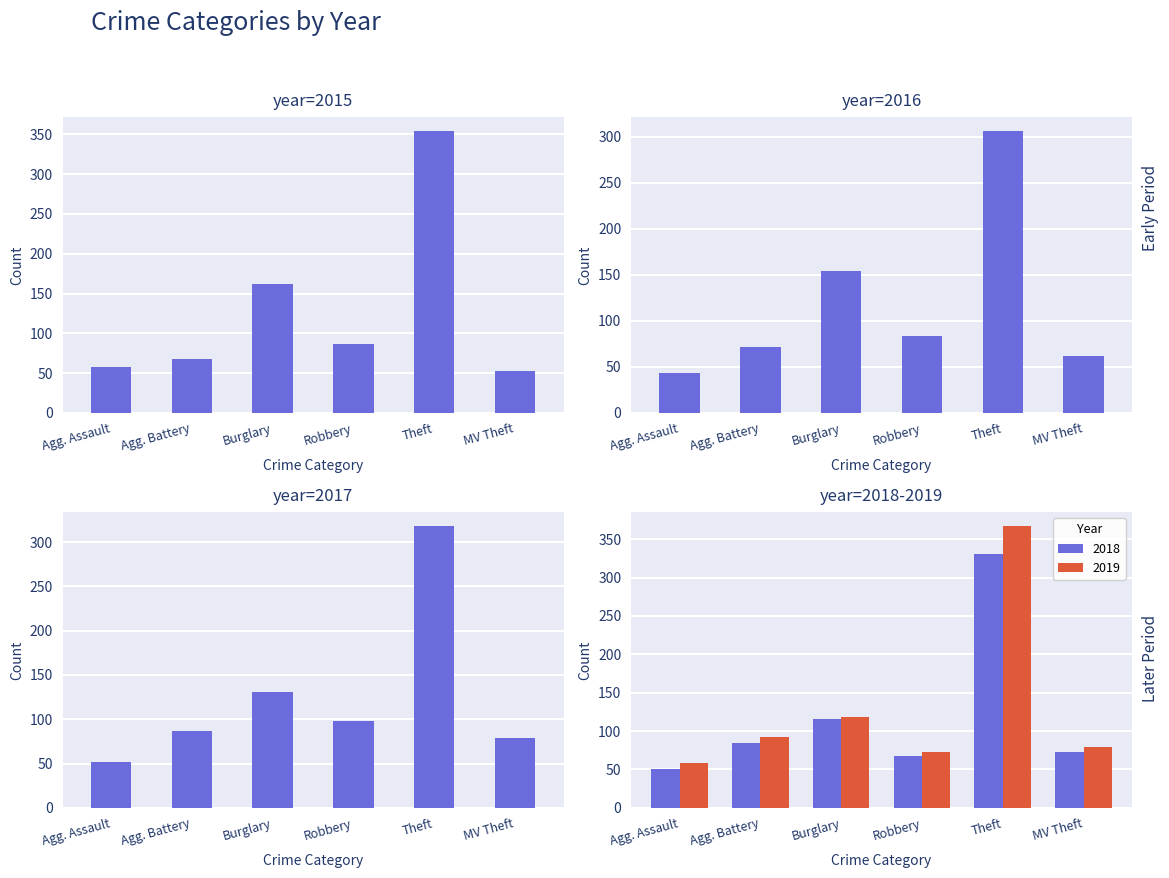

Is it true that 2019 equals 58 at Agg. Assault?

True